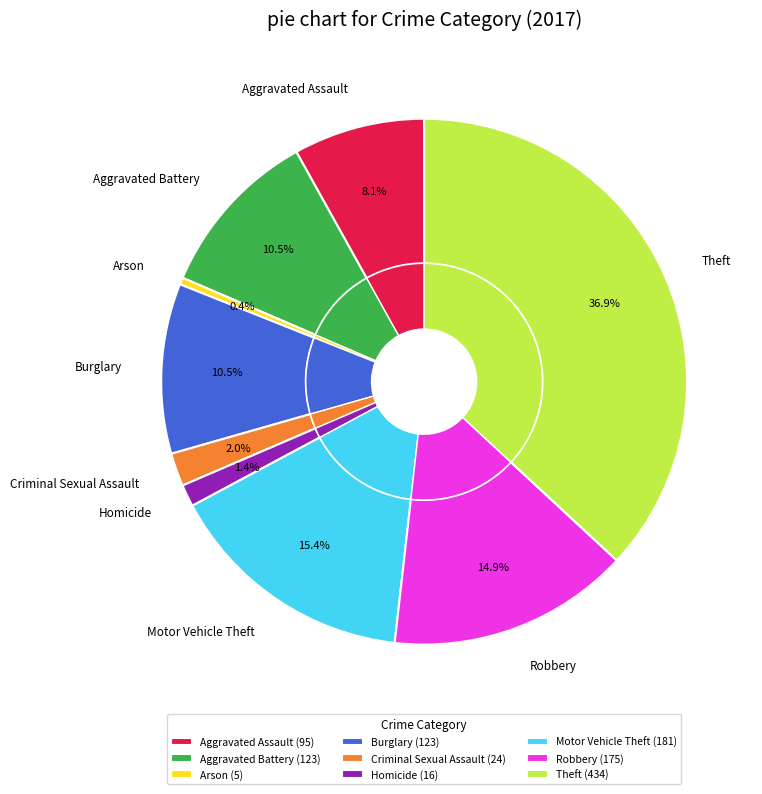

What is the largest slice in the pie chart?

Theft